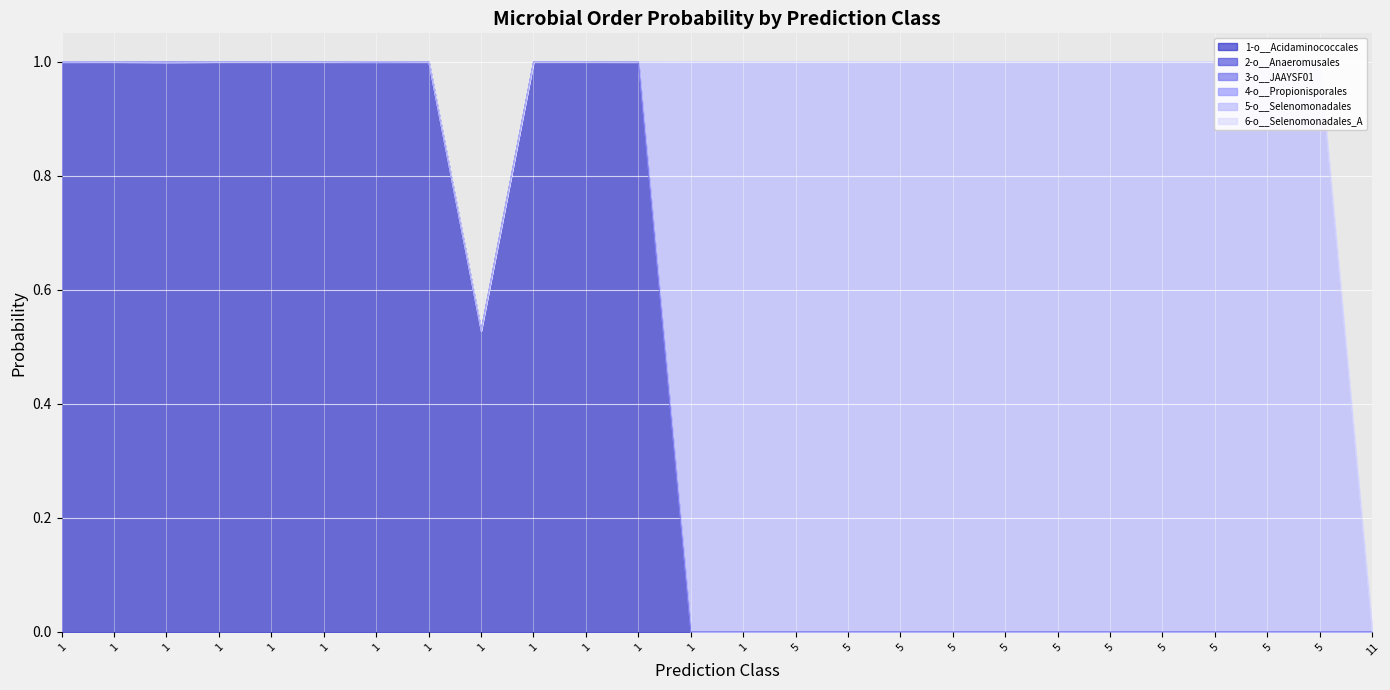

True or false: 6-o__Selenomonadales_A and 4-o__Propionisporales intersect in this chart.

True